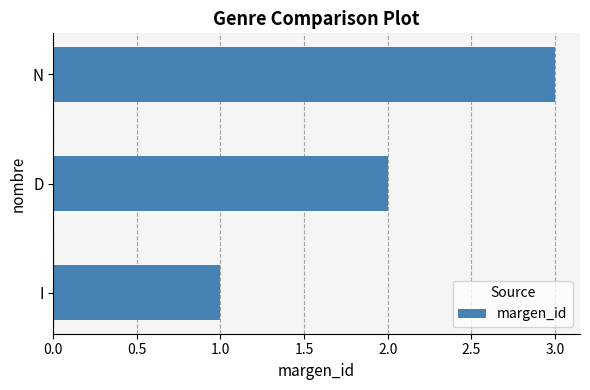

Rank the categories by value from highest to lowest.

N, D, I